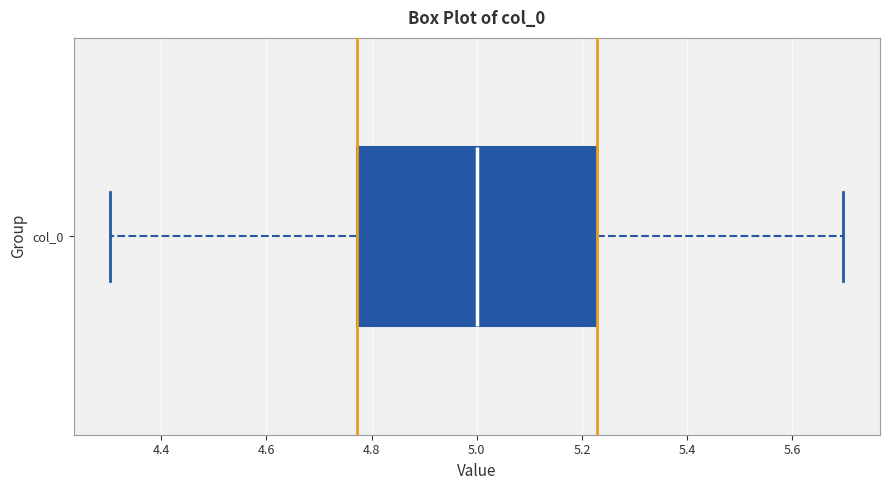

Read this box plot against the x-axis: the position of the median line, the range covered by the box, and the ends of both whiskers. The values are not printed on the chart, so give them approximately, as read against the axis.

median 5.00, box 4.78 to 5.22, whiskers 4.30 to 5.70